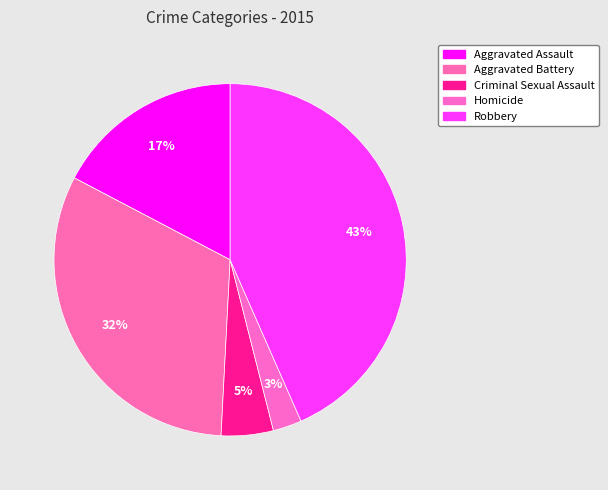

How many segments does this pie chart have?

5